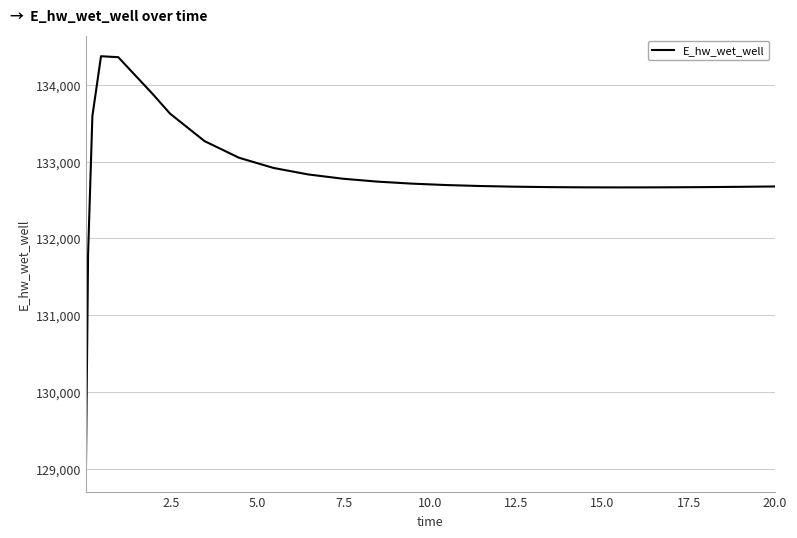

What is the difference between the maximum and minimum values?

5397.0